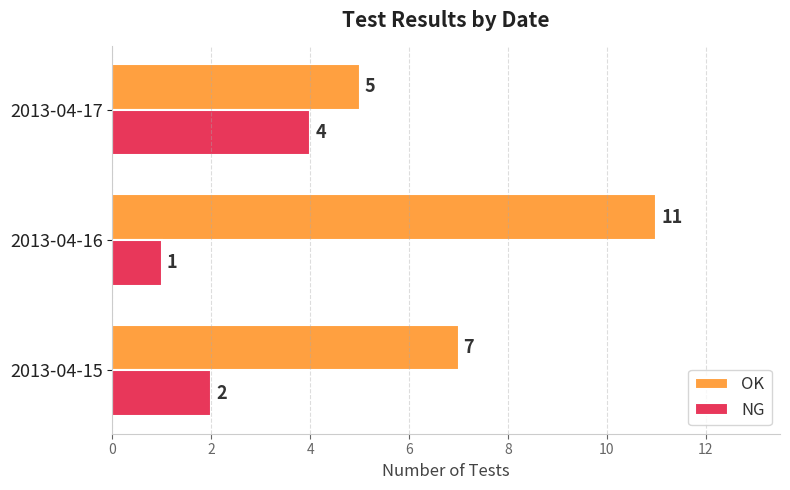

At how many categories does at least one series exceed 4?

3